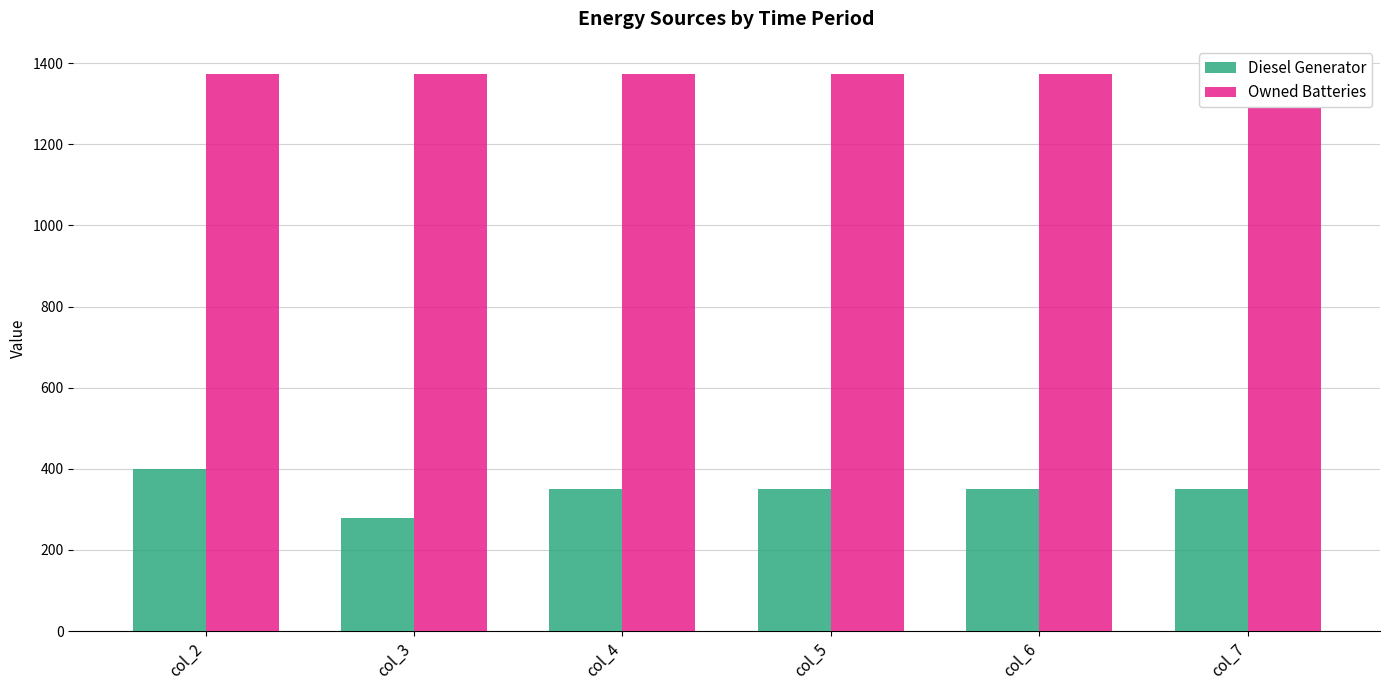

Which series has the largest total across all categories?

Owned Batteries